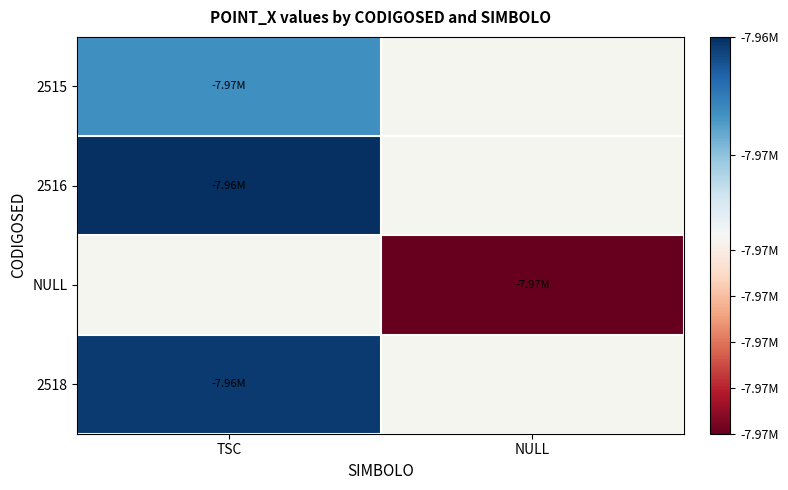

Rank the categories by 2516 value from highest to lowest.

TSC, NULL